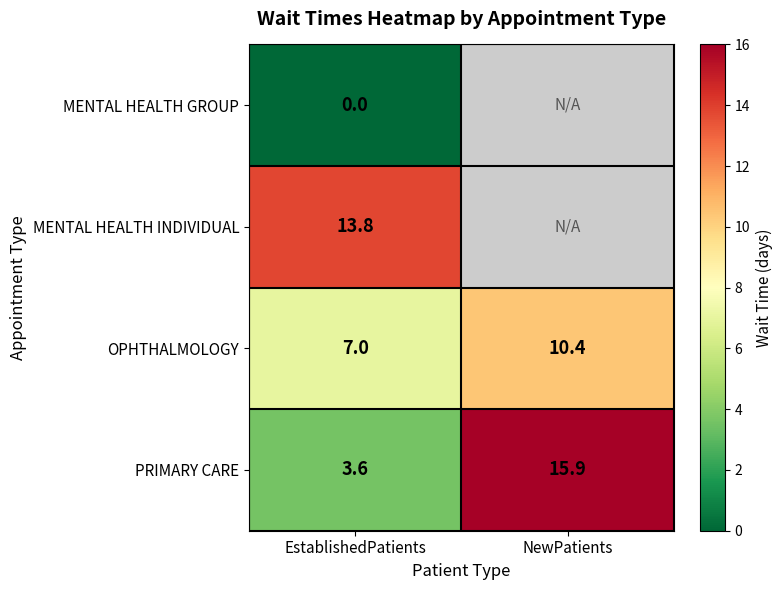

True or false: PRIMARY CARE has a value of 3.6 at EstablishedPatients.

True